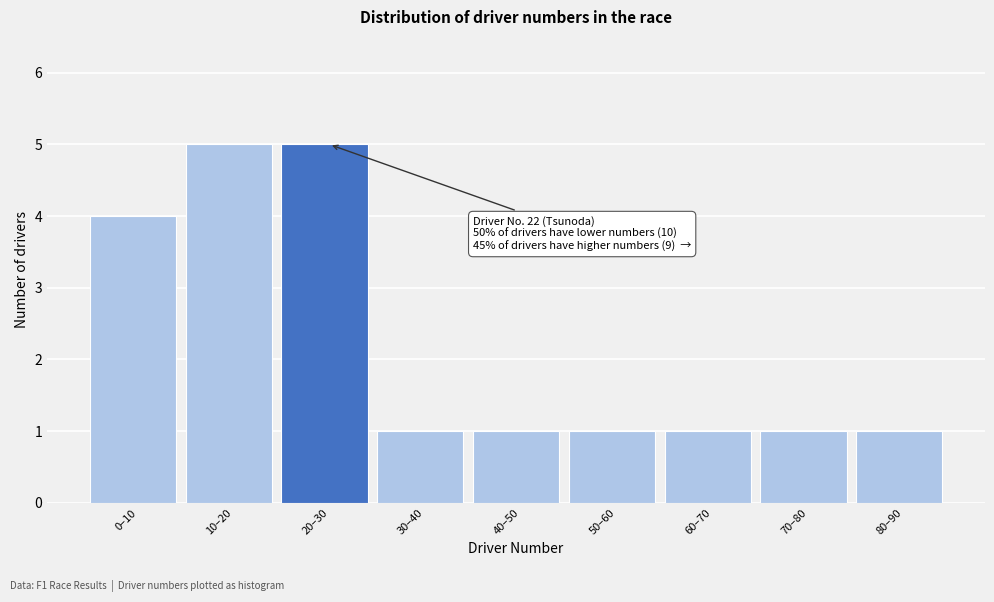

Reading left to right, transcribe all the data shown in this chart.

0–10=4	10–20=5	20–30=5	30–40=1	40–50=1	50–60=1	60–70=1	70–80=1	80–90=1